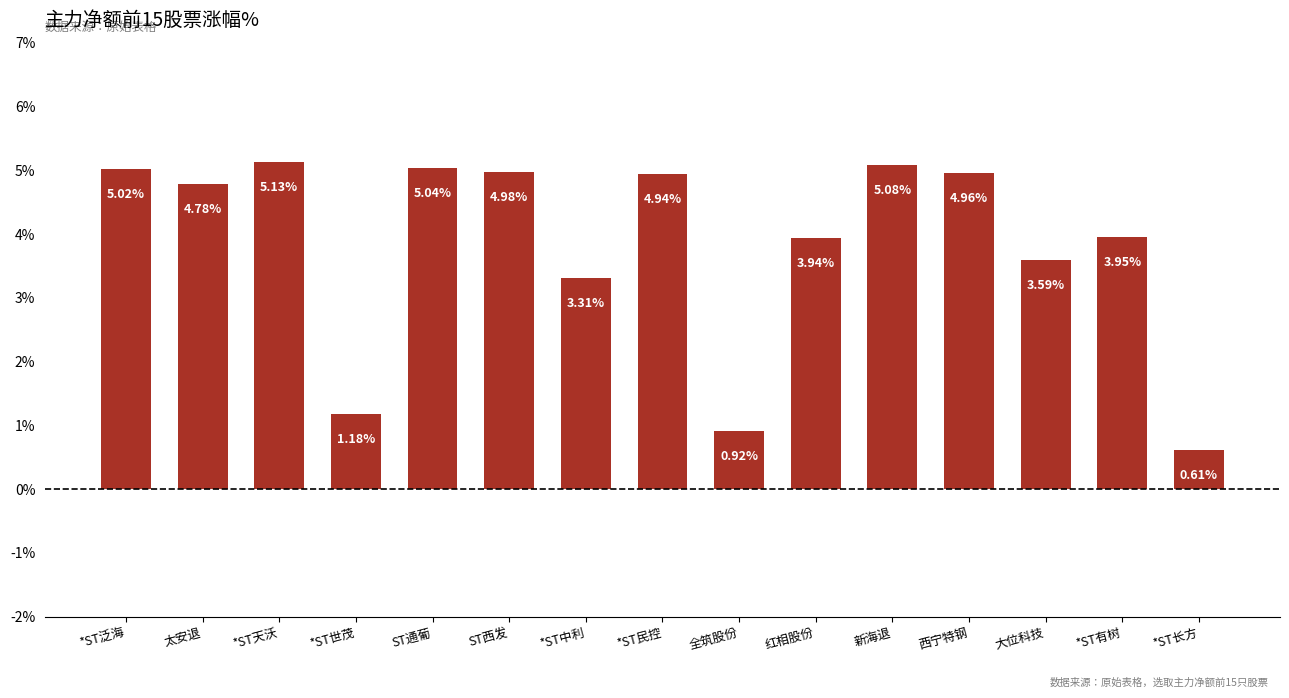

At which category does the chart reach its minimum across all series?

*ST长方